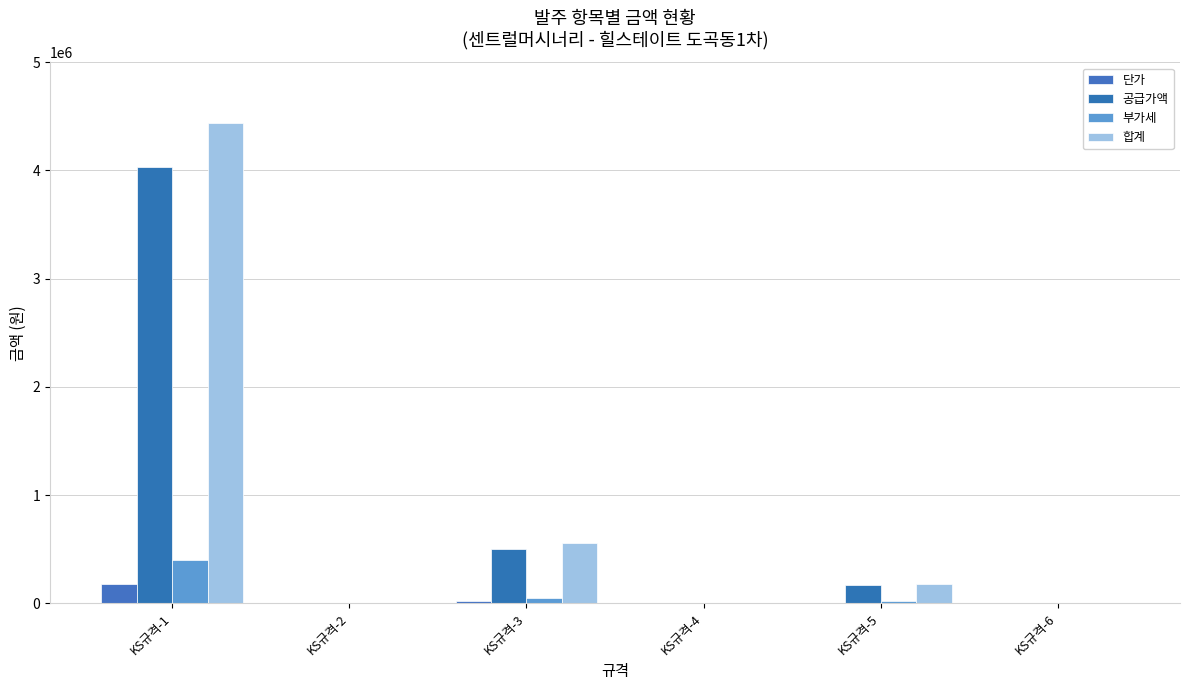

What is the maximum value for 부가세?

403236